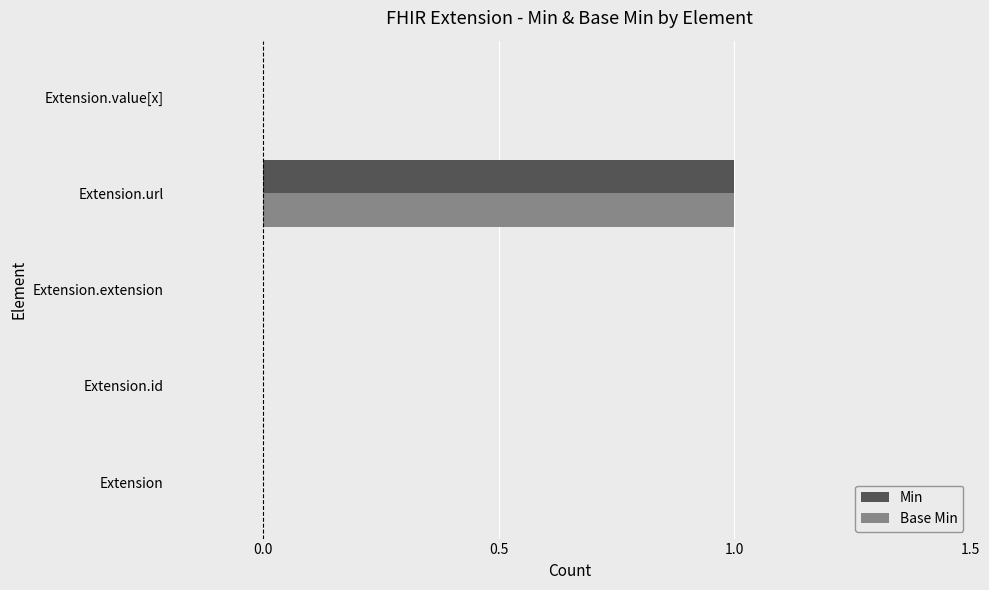

The value of Min at Extension.extension is 0. True or false?

True